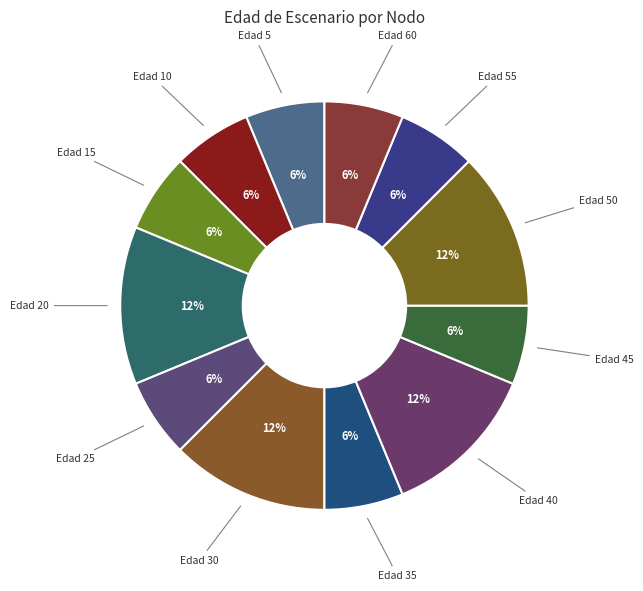

Is there a majority slice in this chart?

No